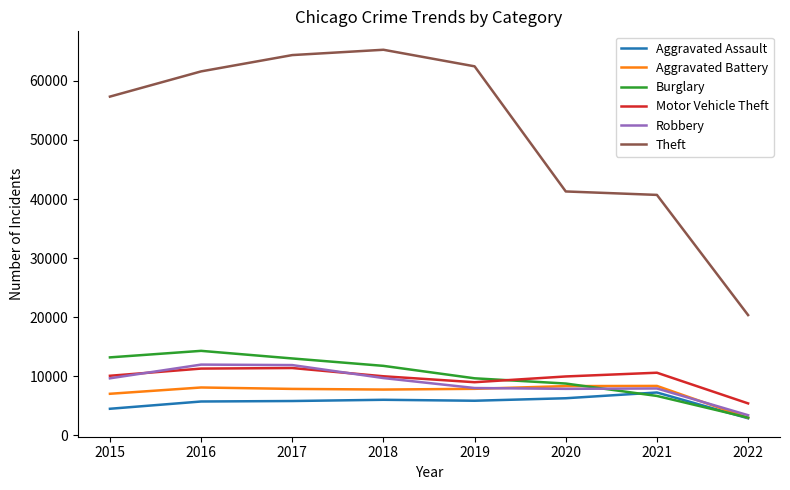

What is the greatest value displayed?

65281